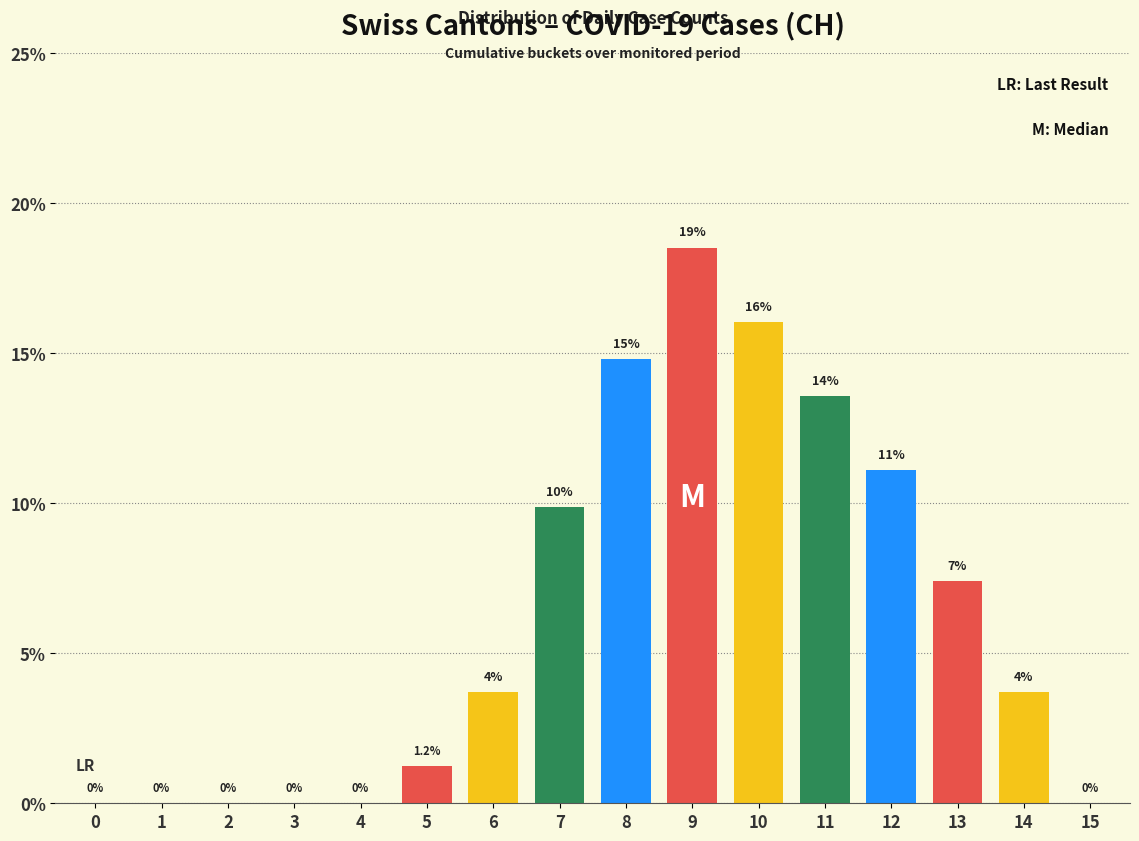

Between 10 and 4, which is larger?

10